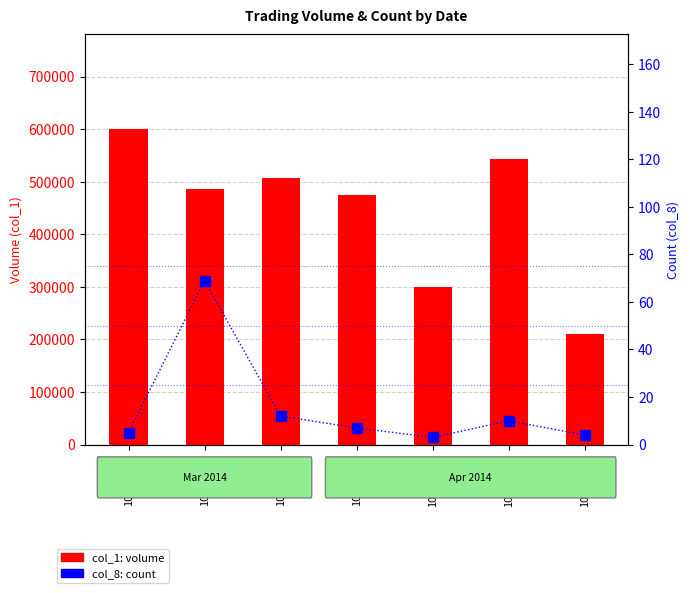

What is the spread (max minus min) of values at 103/04/16?

299997